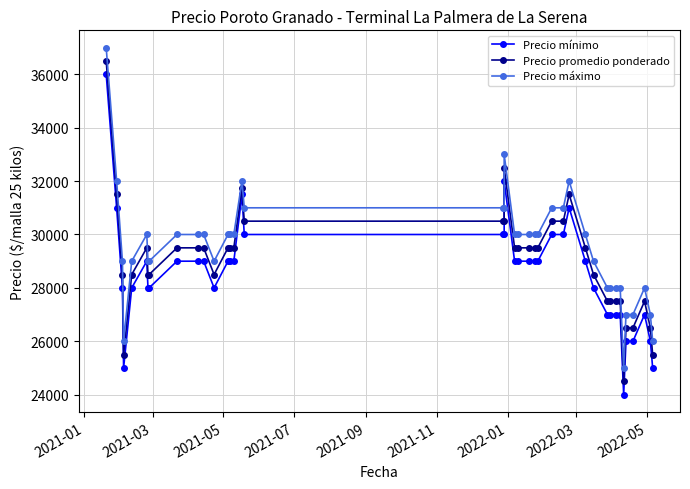

Is this an area chart (filled region under the line)?

No